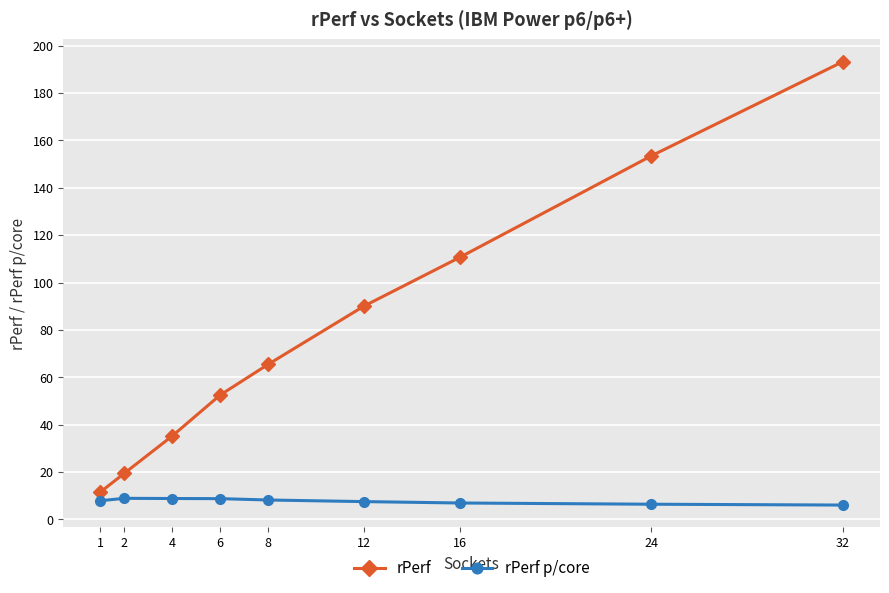

What are all the series names shown in the legend?

rPerf, rPerf p/core